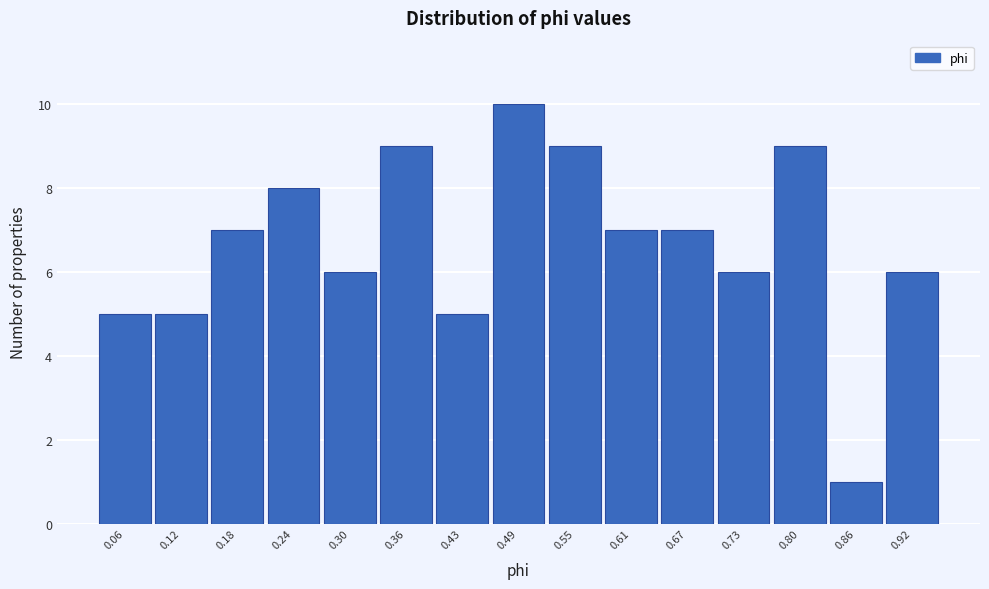

Reading left to right, list every bar in this chart as the range it spans on the x-axis followed by its height. Neither the bar edges nor the heights are printed on the chart, so give them approximately, as read against the axes.

0.03 to 0.09: 5
0.09 to 0.15: 5
0.15 to 0.21: 7
0.21 to 0.27: 8
0.27 to 0.33: 6
0.33 to 0.40: 9
0.40 to 0.46: 5
0.46 to 0.52: 10
0.52 to 0.58: 9
0.58 to 0.64: 7
0.64 to 0.70: 7
0.70 to 0.77: 6
0.77 to 0.83: 9
0.83 to 0.89: 1
0.89 to 0.95: 6